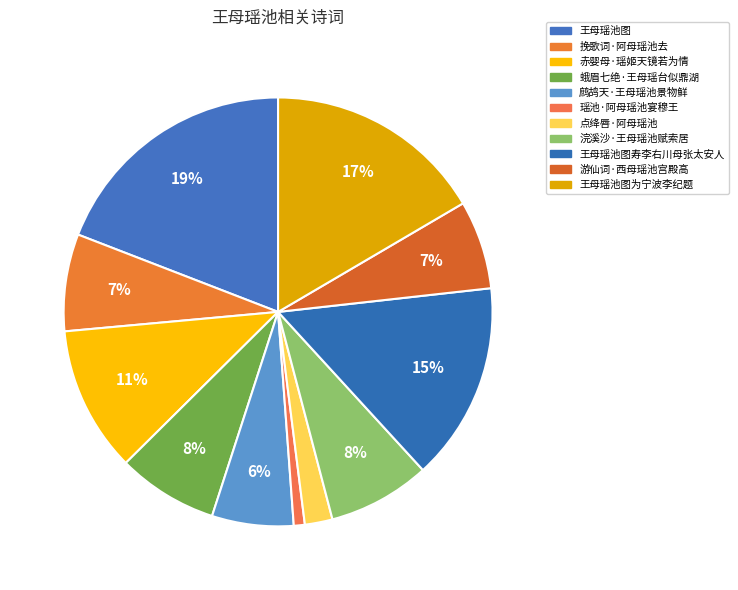

How many segments does this pie chart have?

11